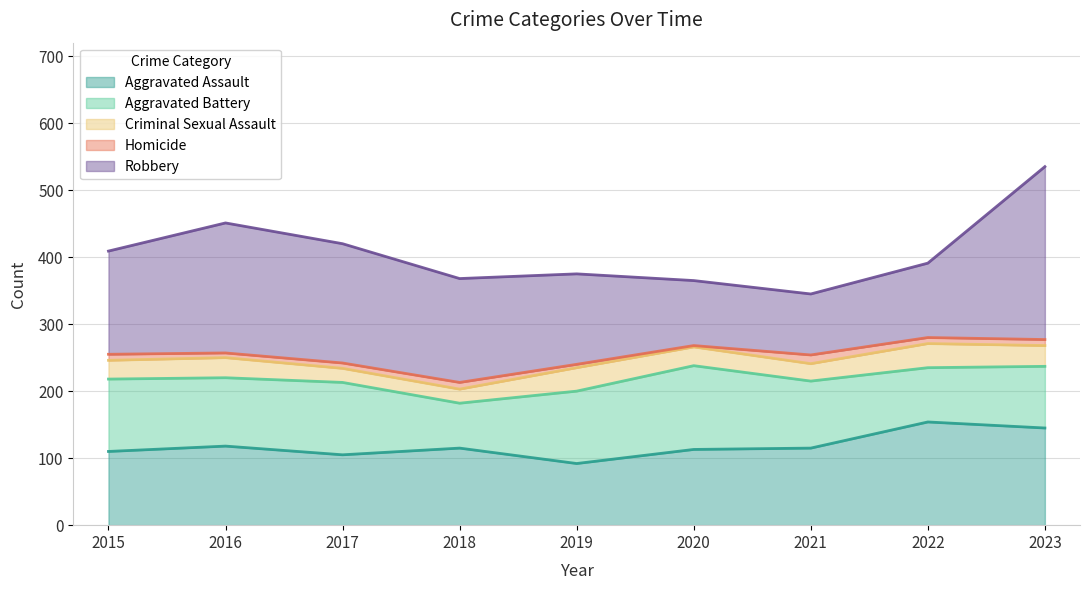

Reading left to right, transcribe all the data shown in this chart.

Aggravated Assault: 2015=110	2016=118	2017=105	2018=115	2019=92	2020=113	2021=115	2022=154	2023=145
Aggravated Battery: 2015=108	2016=102	2017=108	2018=67	2019=108	2020=125	2021=100	2022=81	2023=92
Criminal Sexual Assault: 2015=28	2016=30	2017=21	2018=21	2019=35	2020=28	2021=26	2022=36	2023=31
Homicide: 2015=9	2016=7	2017=8	2018=10	2019=5	2020=2	2021=13	2022=9	2023=9
Robbery: 2015=154	2016=194	2017=178	2018=155	2019=135	2020=97	2021=91	2022=111	2023=258